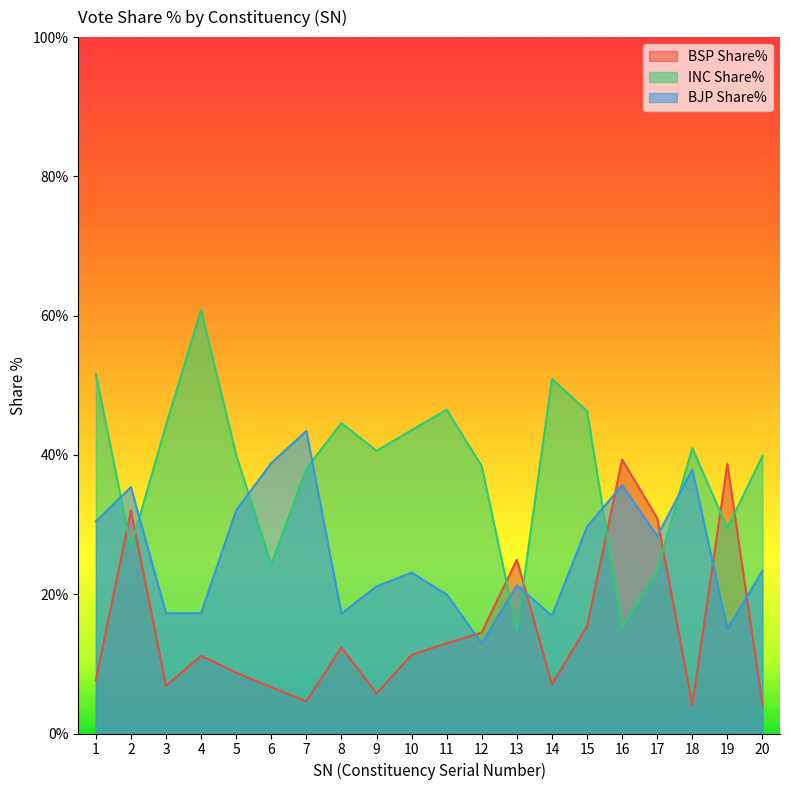

What is the lowest value of the INC Share% series?

14.8